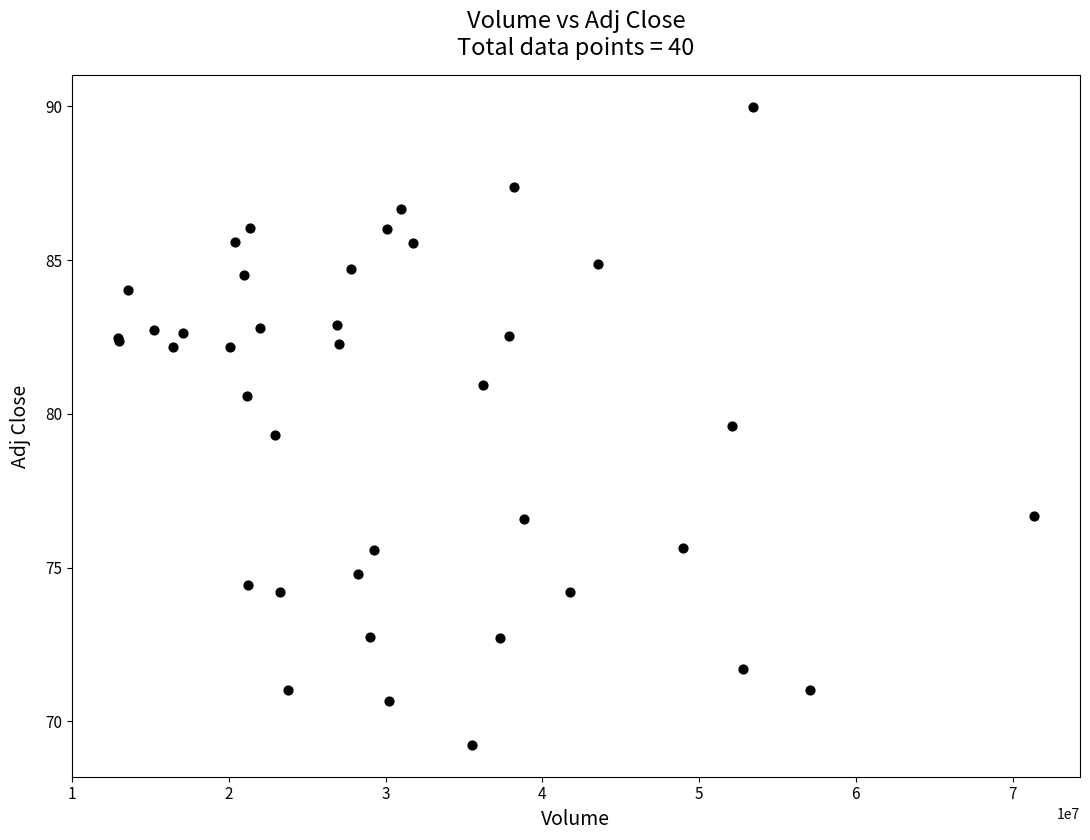

What Y value in the scatter plot is closest to 79?

79.3